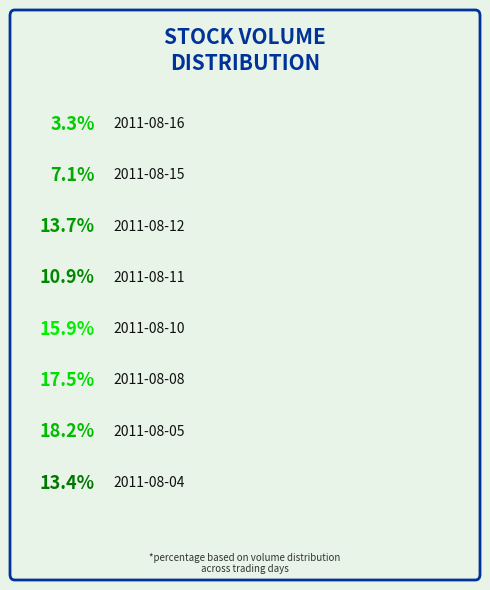

Is there any slice that represents more than half of the pie?

No